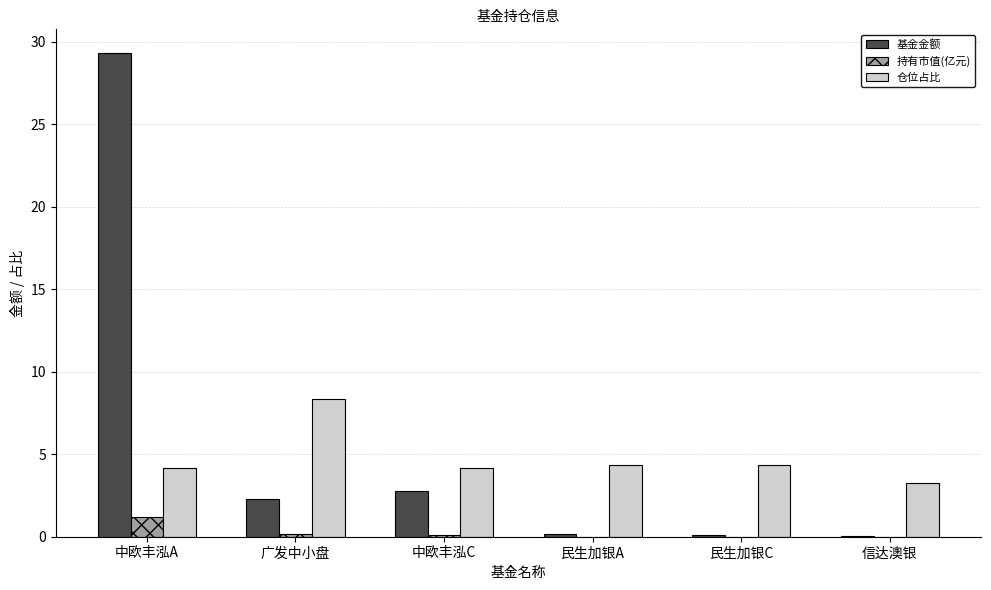

What is the average value of the 持有市值(亿元) series?

0.3